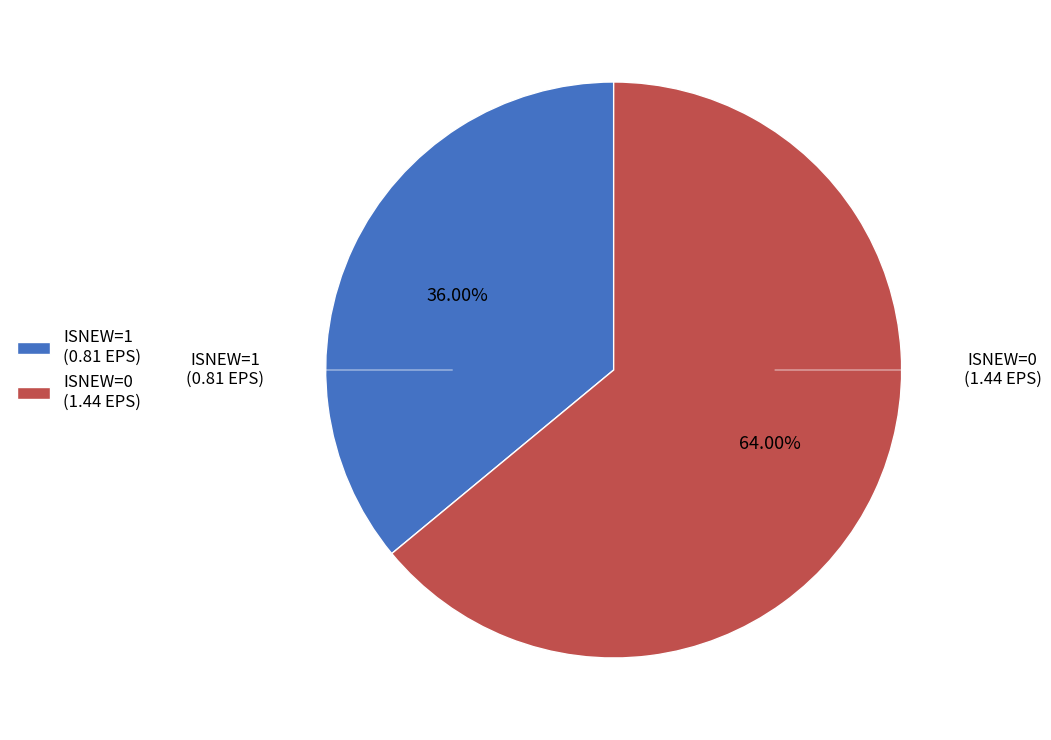

Do ISNEW=1 (0.81 EPS) and ISNEW=0 (1.44 EPS) together represent more than half of the pie?

Yes